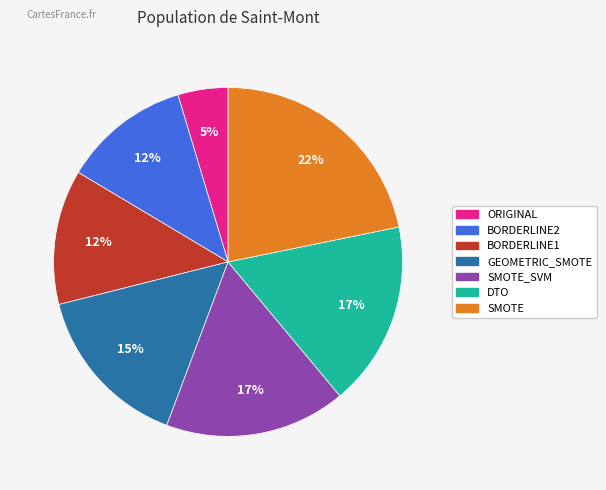

Is there any slice that represents more than half of the pie?

No